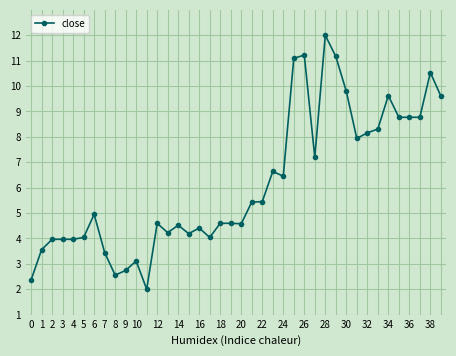

How many distinct data groups are displayed?

1